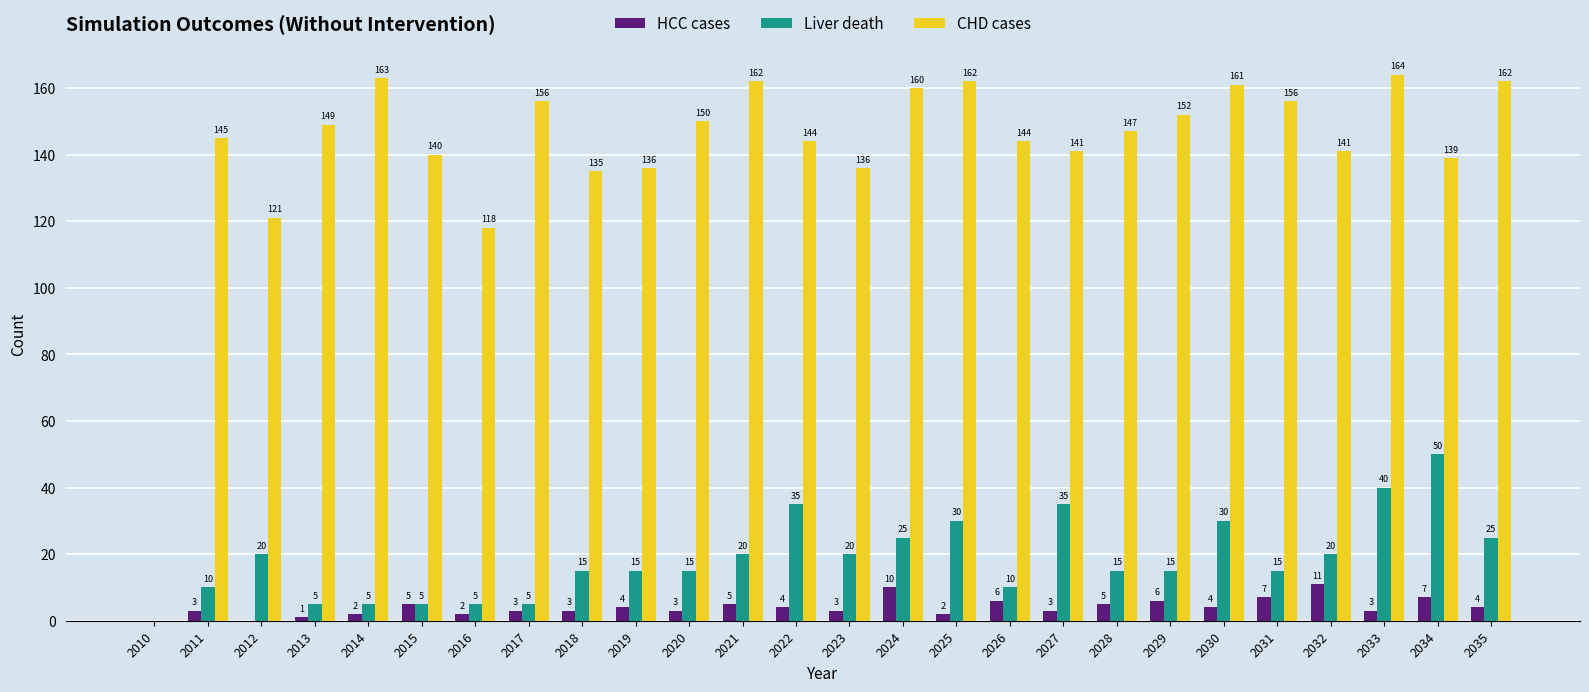

Which series changed the most between 2019 and 2023?

Liver death